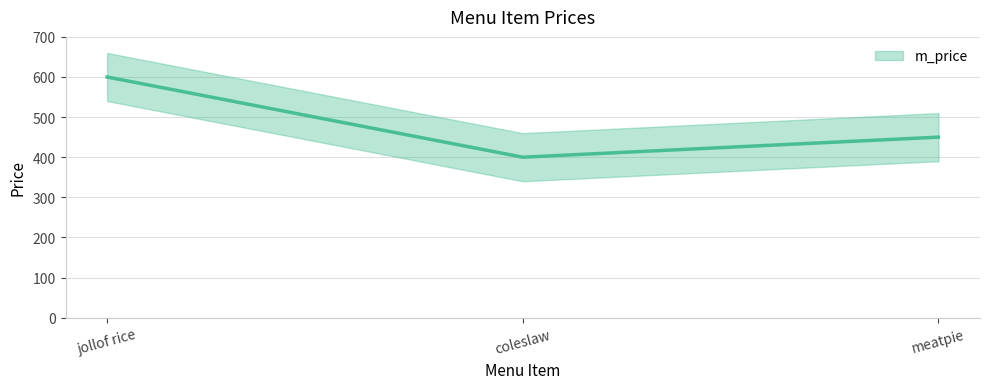

How many values exceed 450?

1